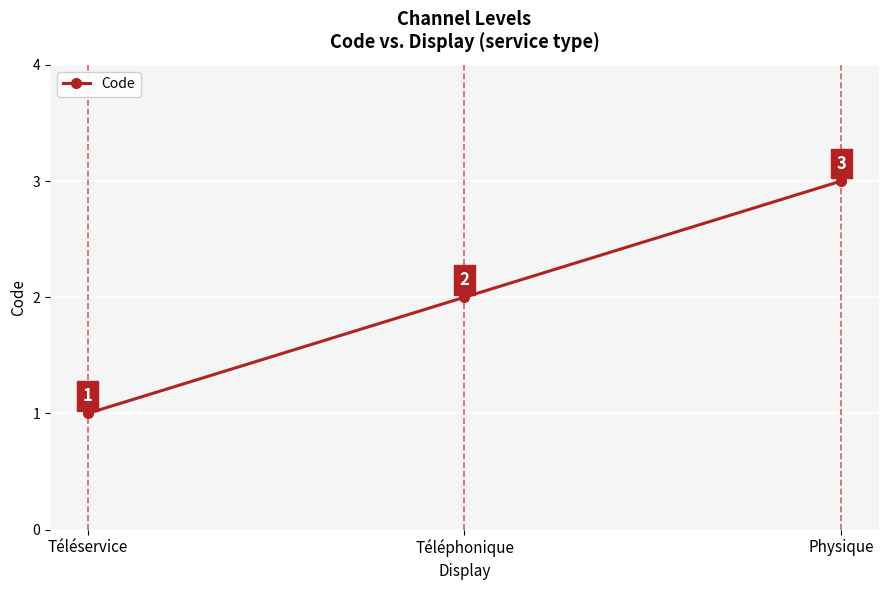

Between Téléphonique and Physique, which is larger?

Physique